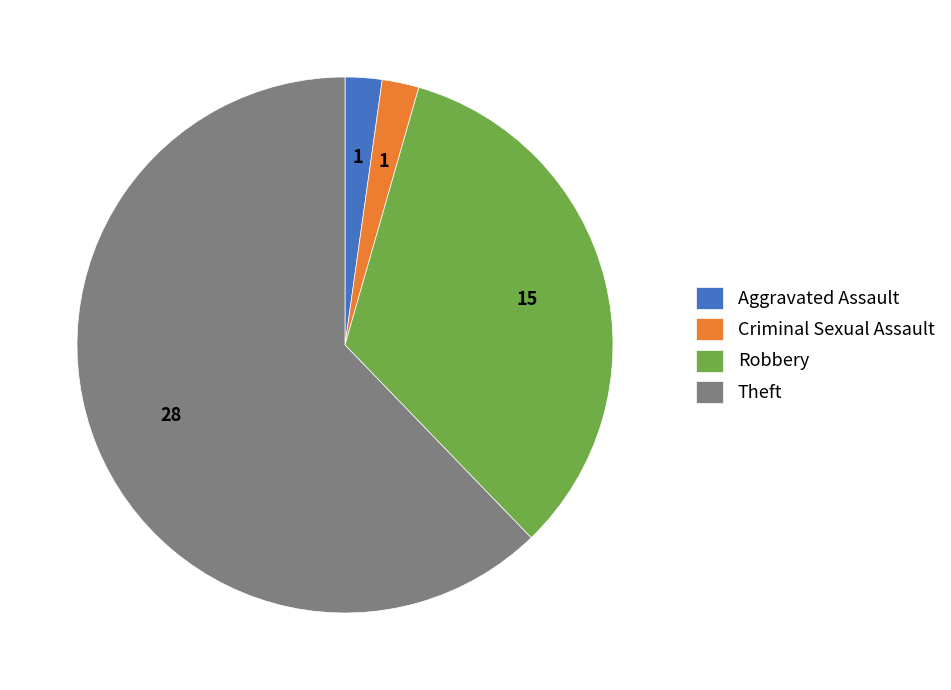

Count the number of slices in the pie.

4